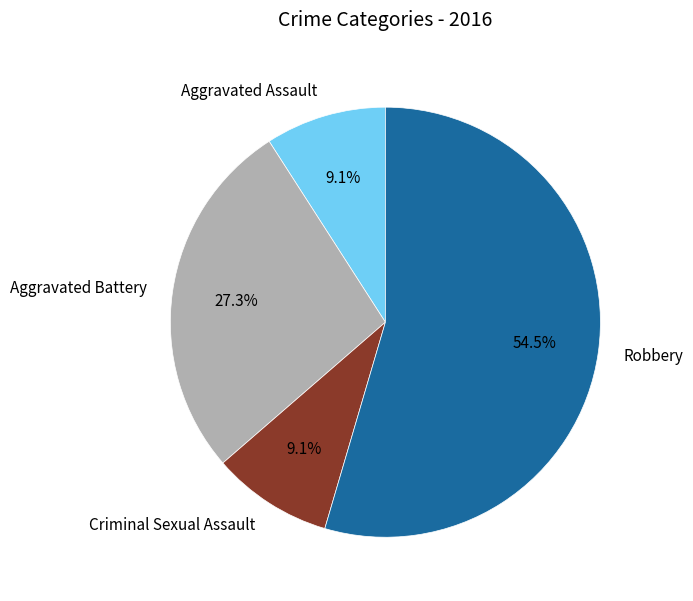

Is there any slice that represents more than half of the pie?

Yes